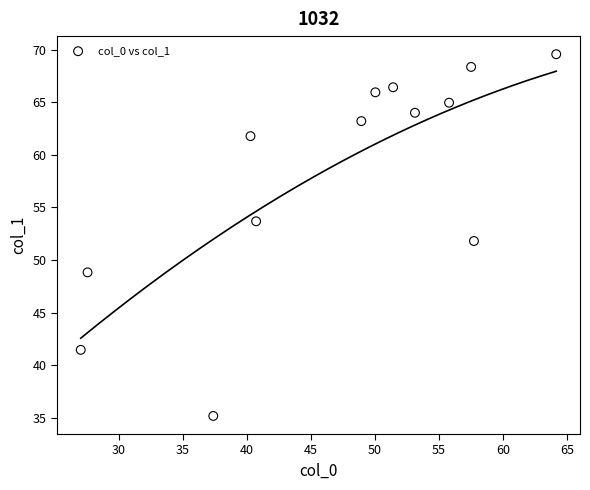

What is the range of Y values (max minus min)?

34.4